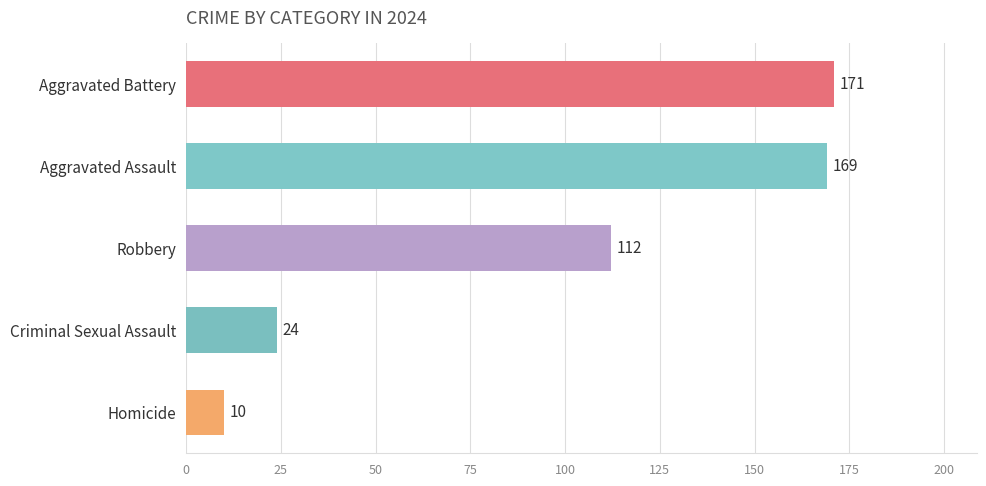

How many bars are there in total?

5